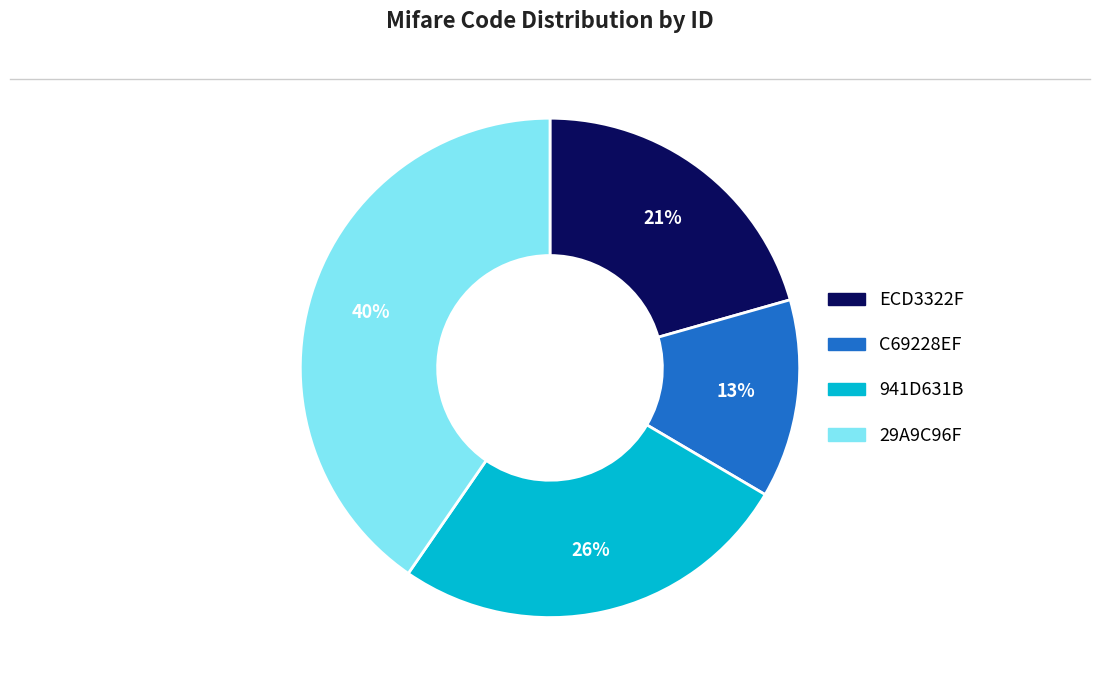

To the nearest percent, what is the combined percentage of 29A9C96F and C69228EF?

53%